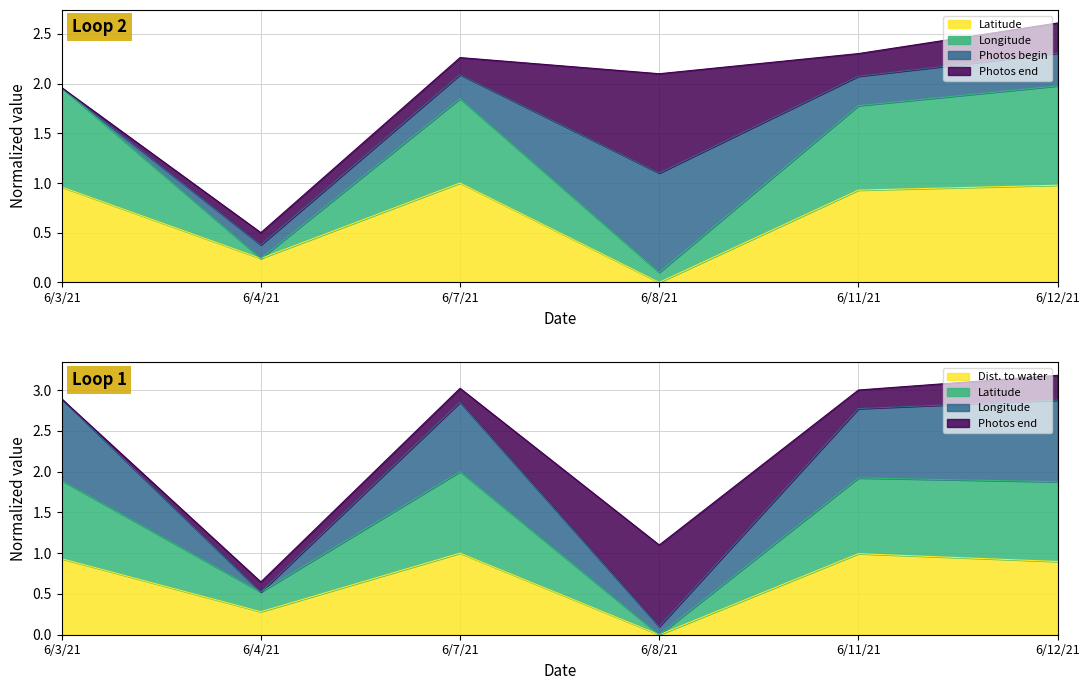

Where do Norm_Distance_to_water and Latitude first cross each other?

6/3/21 and 6/4/21